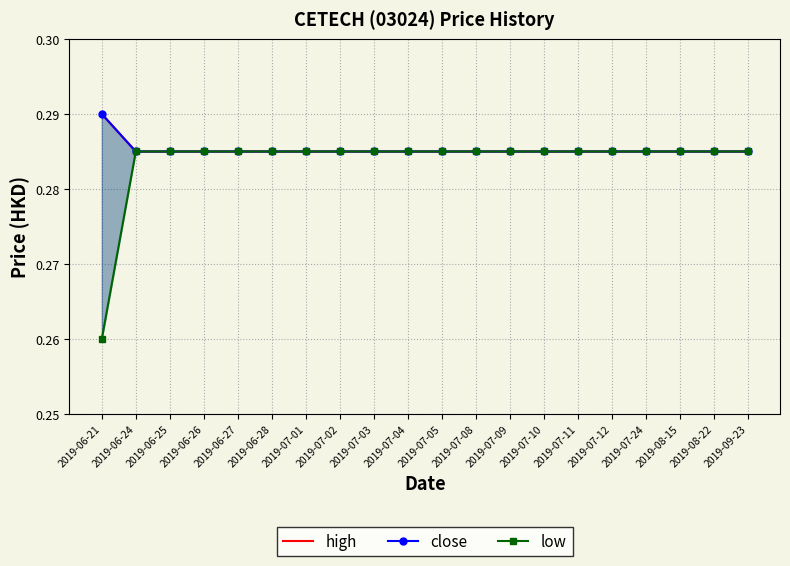

Between 2019-07-04 and 2019-07-09, which series saw the biggest shift?

high